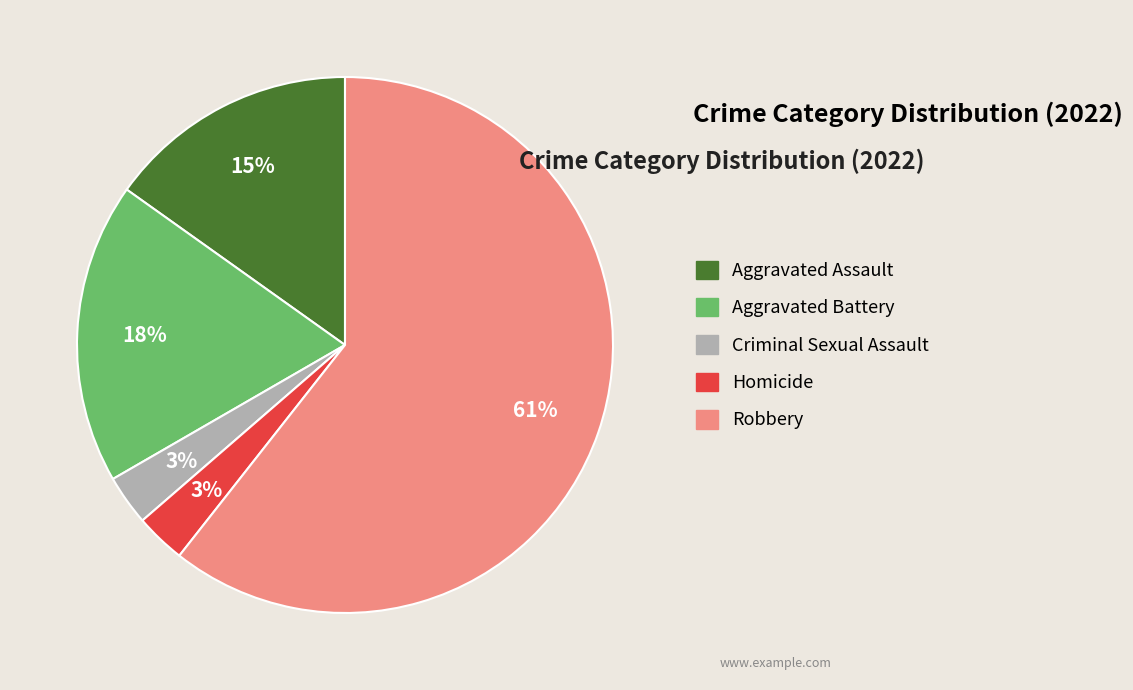

What is the ratio of the value at Criminal Sexual Assault to the value at Homicide?

1.0